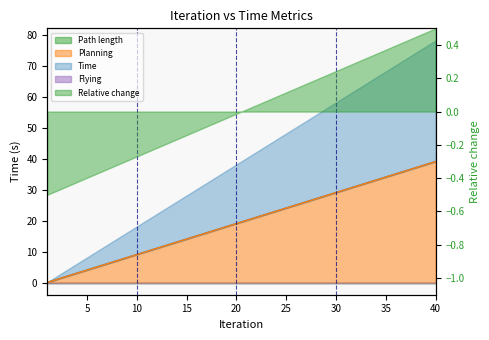

What is the value of the Planning point at the 23rd from the left?

22.1